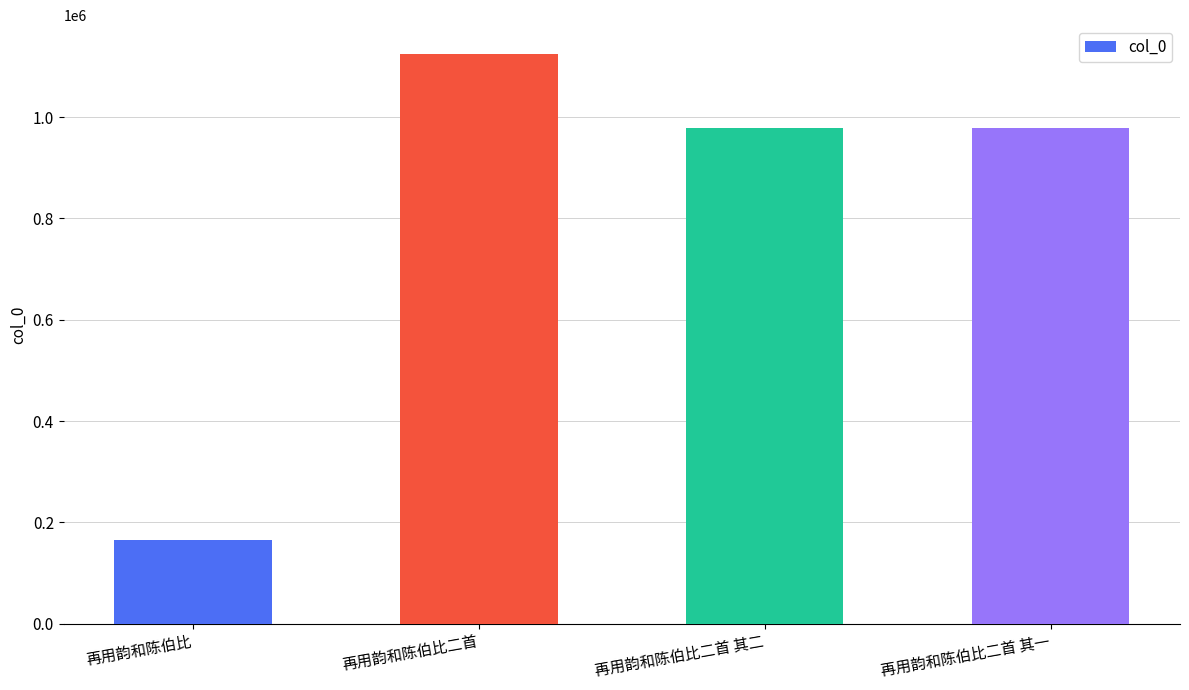

What is the approximate value at 再用韵和陈伯比二首 其二, to the nearest 100?

979400